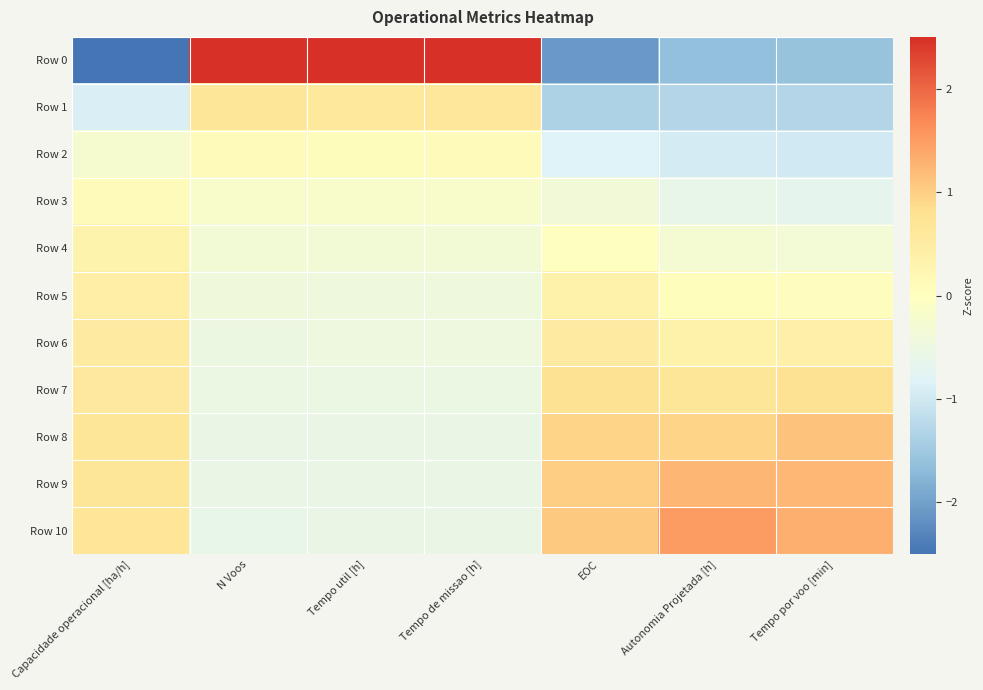

Reading left to right, what are all the values shown in this chart?

Row 0: Capacidade operacional [ha/h]=-2.8	N Voos=3.0	Tempo util [h]=3.0	Tempo de missao [h]=3.0	EOC=-2.1	Autonomia Projetada [h]=-1.6	Tempo por voo [min]=-1.6
Row 1: Capacidade operacional [ha/h]=-0.9	N Voos=0.7	Tempo util [h]=0.6	Tempo de missao [h]=0.6	EOC=-1.4	Autonomia Projetada [h]=-1.3	Tempo por voo [min]=-1.3
Row 2: Capacidade operacional [ha/h]=-0.2	N Voos=0.1	Tempo util [h]=0.1	Tempo de missao [h]=0.1	EOC=-0.8	Autonomia Projetada [h]=-0.9	Tempo por voo [min]=-1.0
Row 3: Capacidade operacional [ha/h]=0.1	N Voos=-0.2	Tempo util [h]=-0.2	Tempo de missao [h]=-0.2	EOC=-0.4	Autonomia Projetada [h]=-0.6	Tempo por voo [min]=-0.7
Row 4: Capacidade operacional [ha/h]=0.3	N Voos=-0.3	Tempo util [h]=-0.3	Tempo de missao [h]=-0.3	EOC=-0.0	Autonomia Projetada [h]=-0.3	Tempo por voo [min]=-0.3
Row 5: Capacidade operacional [ha/h]=0.4	N Voos=-0.4	Tempo util [h]=-0.4	Tempo de missao [h]=-0.4	EOC=0.3	Autonomia Projetada [h]=0.0	Tempo por voo [min]=0.0
Row 6: Capacidade operacional [ha/h]=0.5	N Voos=-0.5	Tempo util [h]=-0.5	Tempo de missao [h]=-0.5	EOC=0.5	Autonomia Projetada [h]=0.3	Tempo por voo [min]=0.4
Row 7: Capacidade operacional [ha/h]=0.6	N Voos=-0.5	Tempo util [h]=-0.5	Tempo de missao [h]=-0.5	EOC=0.8	Autonomia Projetada [h]=0.7	Tempo por voo [min]=0.8
Row 8: Capacidade operacional [ha/h]=0.7	N Voos=-0.6	Tempo util [h]=-0.6	Tempo de missao [h]=-0.6	EOC=0.9	Autonomia Projetada [h]=1.0	Tempo por voo [min]=1.1
Row 9: Capacidade operacional [ha/h]=0.7	N Voos=-0.6	Tempo util [h]=-0.6	Tempo de missao [h]=-0.6	EOC=1.0	Autonomia Projetada [h]=1.2	Tempo por voo [min]=1.2
Row 10: Capacidade operacional [ha/h]=0.7	N Voos=-0.6	Tempo util [h]=-0.6	Tempo de missao [h]=-0.6	EOC=1.1	Autonomia Projetada [h]=1.5	Tempo por voo [min]=1.3